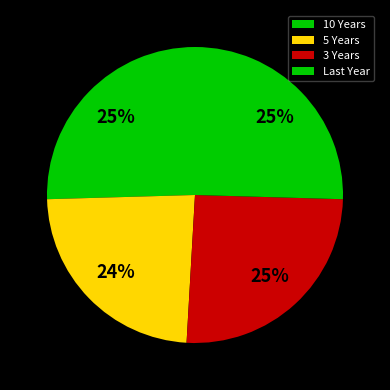

Which slice is the smallest?

5 Years